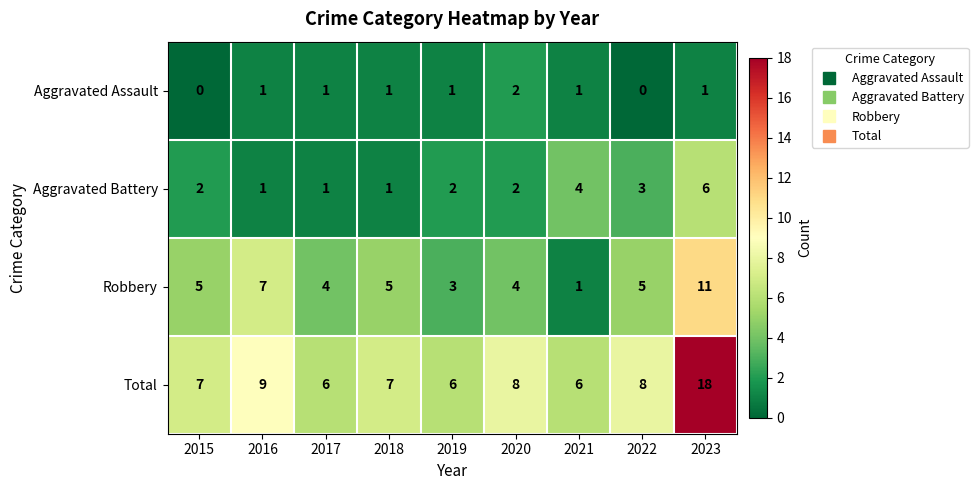

How many distinct data groups are displayed?

4